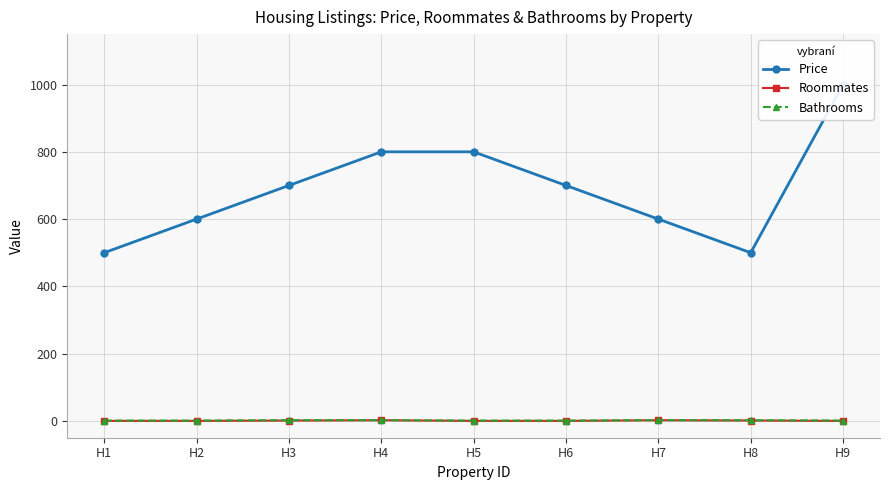

Is it true that Price equals 600 at H2?

True